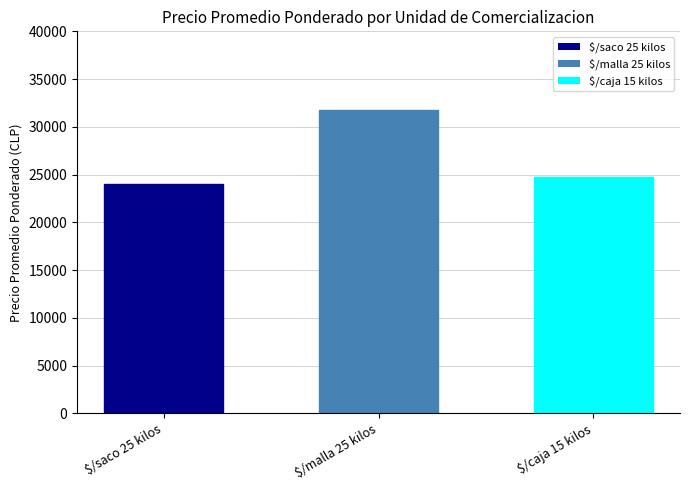

What is the average value?

26866